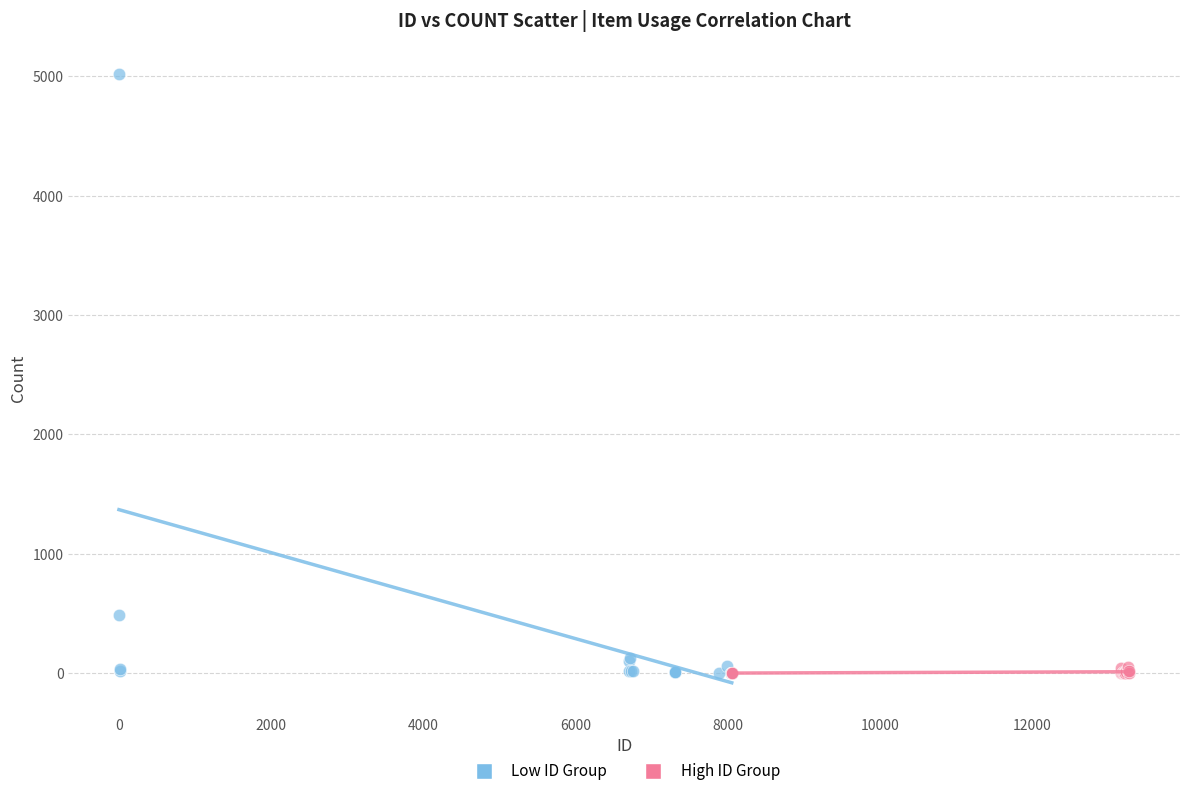

What are all the series names shown in the legend?

Low ID Group, High ID Group